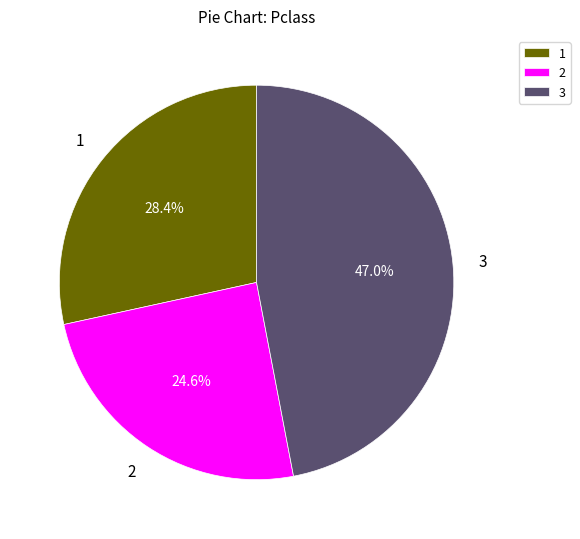

Rank the categories by value from highest to lowest.

3, 1, 2